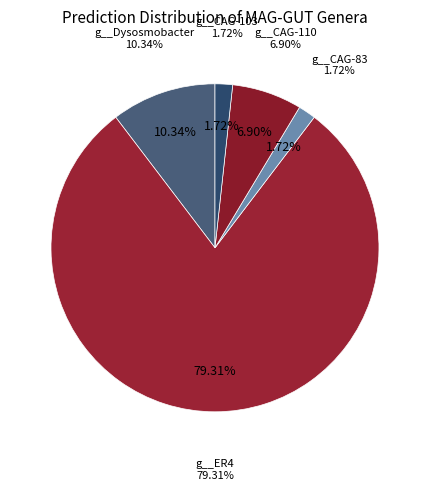

What percentage is the g__Dysosmobacter slice, to the nearest percent?

10%